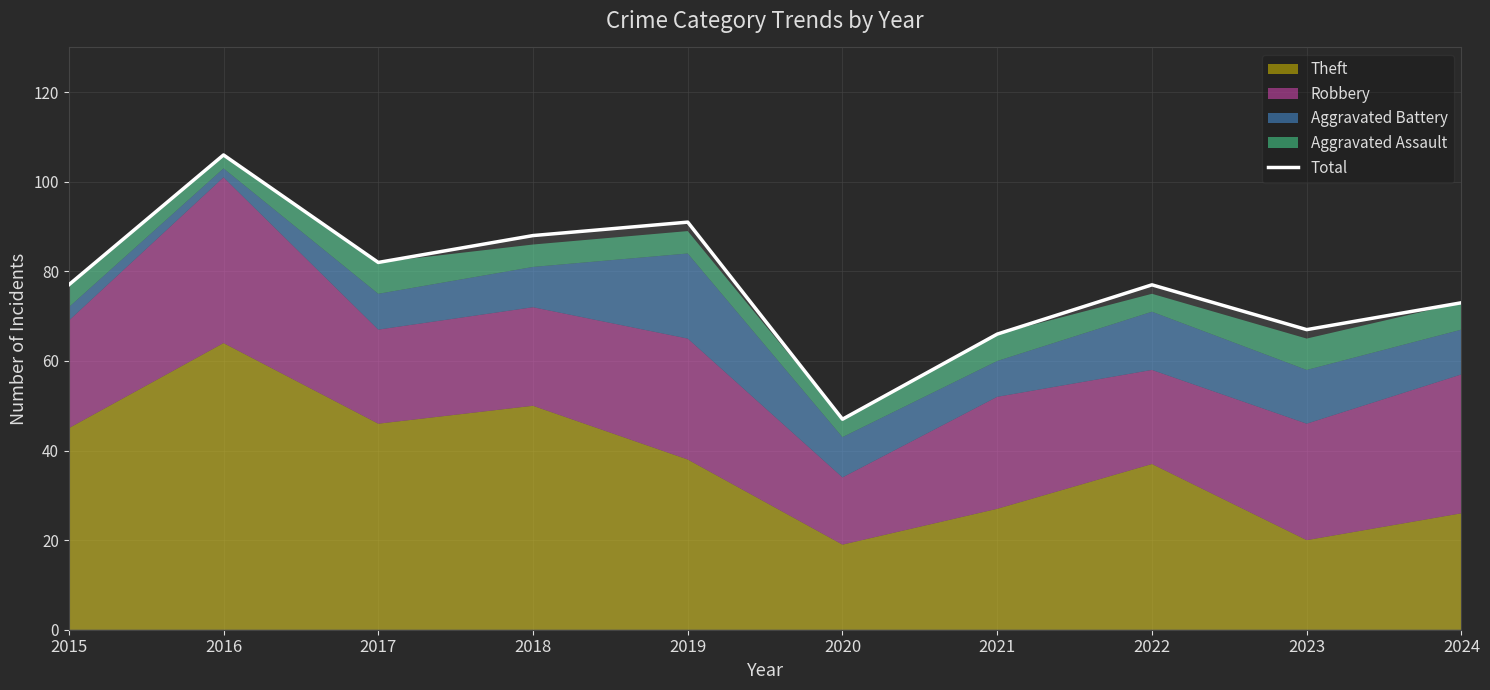

What is the maximum value for Total?

106